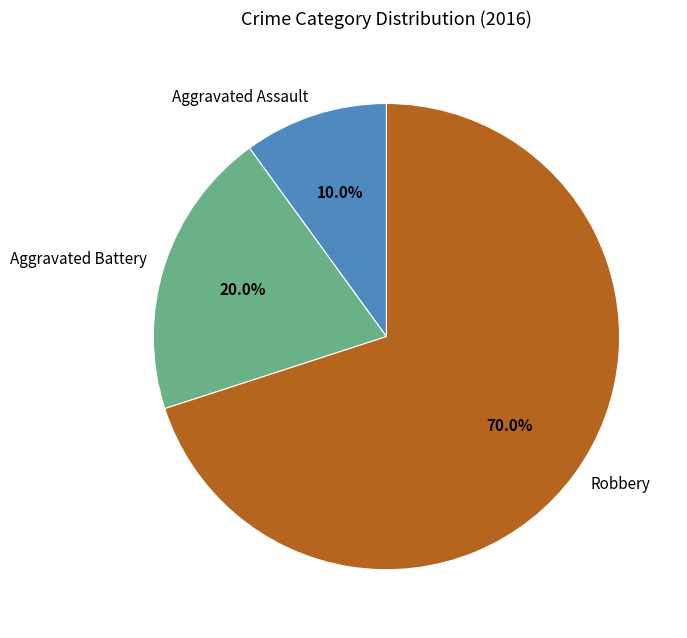

Approximately how many times larger is the value at Aggravated Battery compared to Aggravated Assault?

2.0